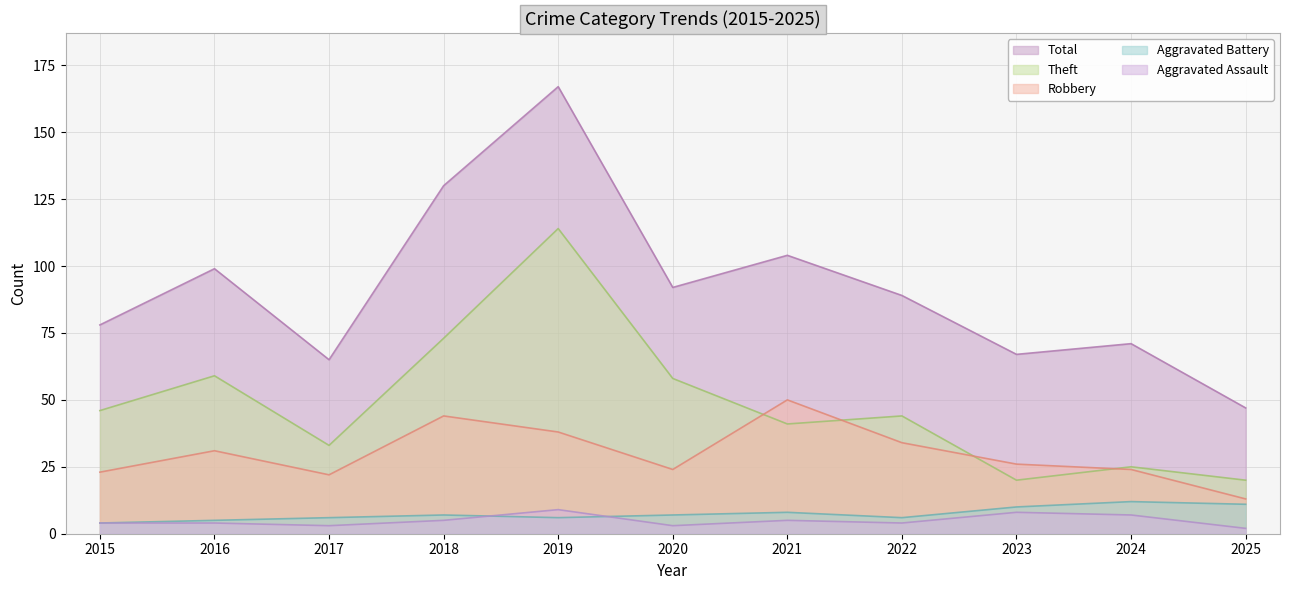

What is the value of the Robbery point at the 11th from the left?

13